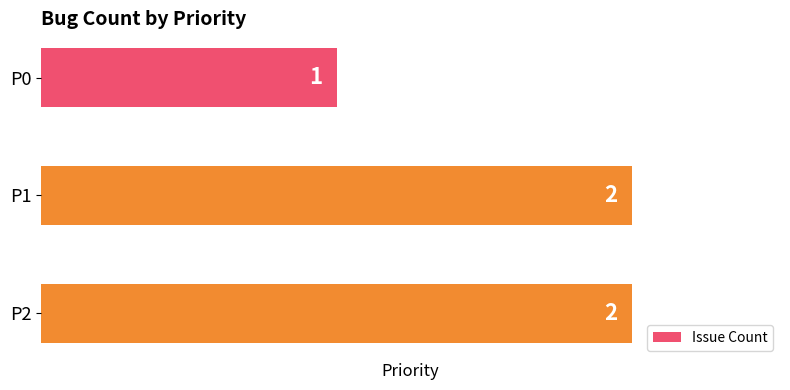

Reading top to bottom, list all the values displayed in this chart.

P0=1	P1=2	P2=2